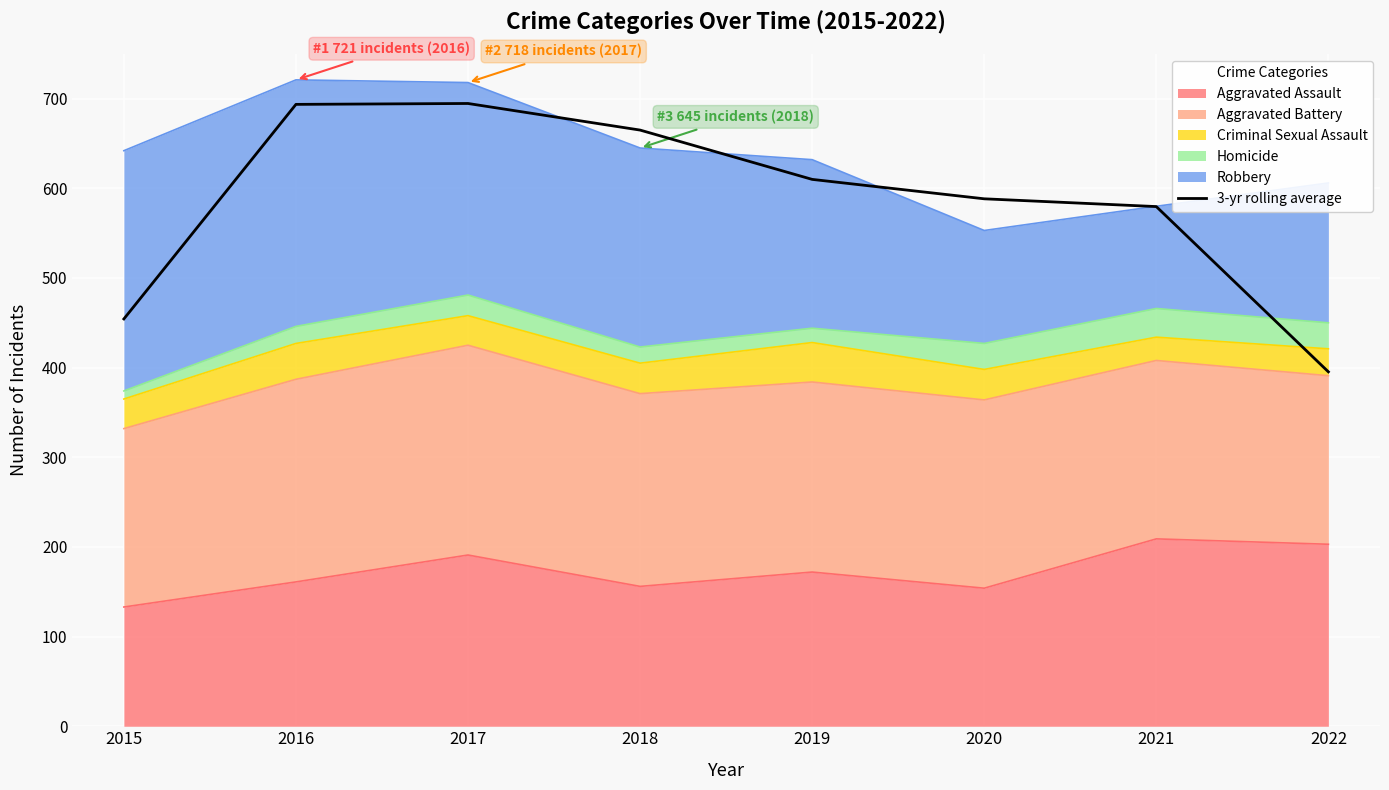

What is the value of the 7th point from the left?

579.7